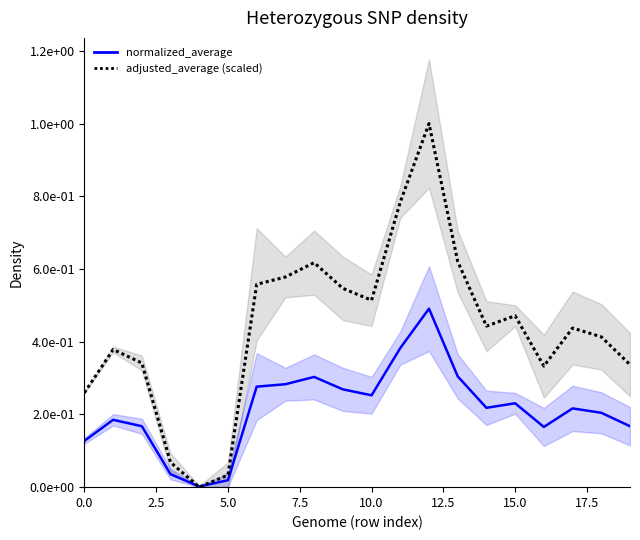

Reading left to right, what are all the values shown in this chart?

adjusted_average: 0.3	0.4	0.3	0.1	0.0	0.0	0.6	0.6	0.6	0.5	0.5	0.8	1.0	0.6	0.4	0.5	0.3	0.4	0.4	0.3
normalized_average: 0.1	0.2	0.2	0.0	0.0	0.0	0.3	0.3	0.3	0.3	0.3	0.4	0.5	0.3	0.2	0.2	0.2	0.2	0.2	0.2